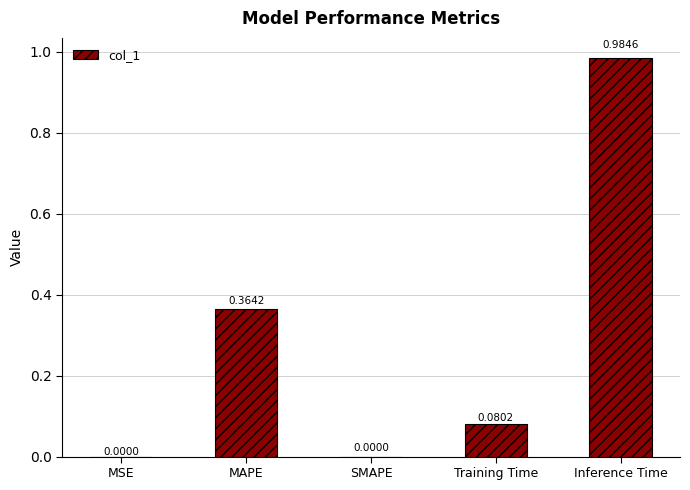

What is the change in value from MSE to Inference Time?

+1.0